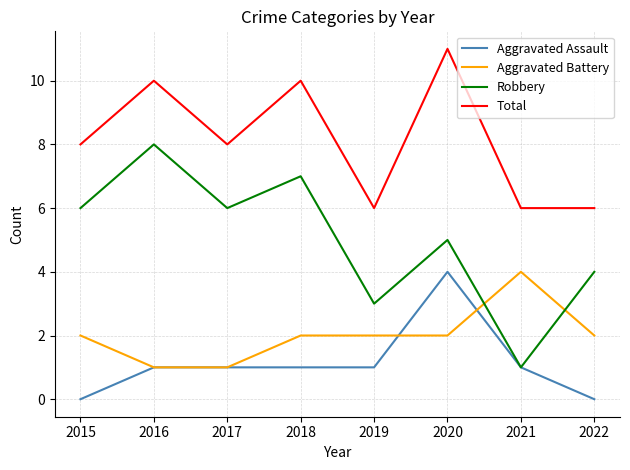

What is the sum of all Aggravated Battery values?

16